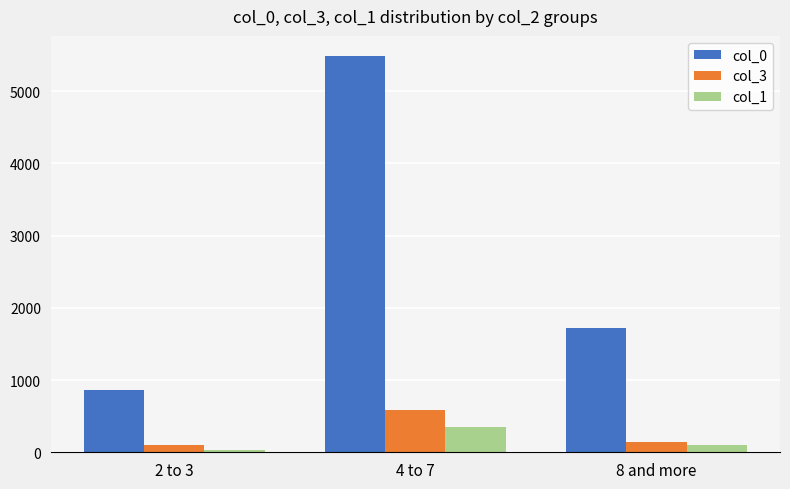

Which series has the largest total across all categories?

col_0